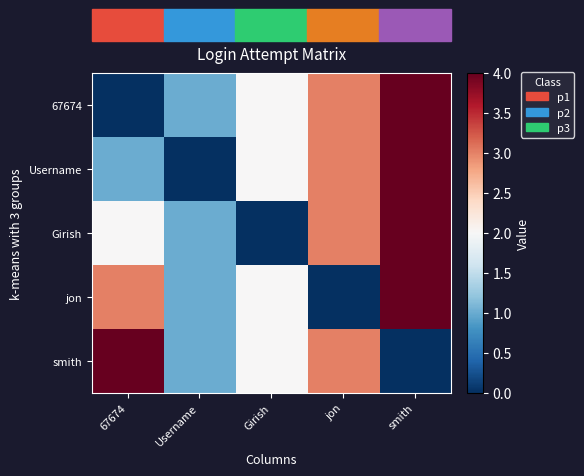

Reading right to left, list all the values displayed in this chart.

67674: smith=4	jon=3	Girish=2	Username=1	67674=0
Username: smith=4	jon=3	Girish=2	Username=0	67674=1
Girish: smith=4	jon=3	Girish=0	Username=1	67674=2
jon: smith=4	jon=0	Girish=2	Username=1	67674=3
smith: smith=0	jon=3	Girish=2	Username=1	67674=4